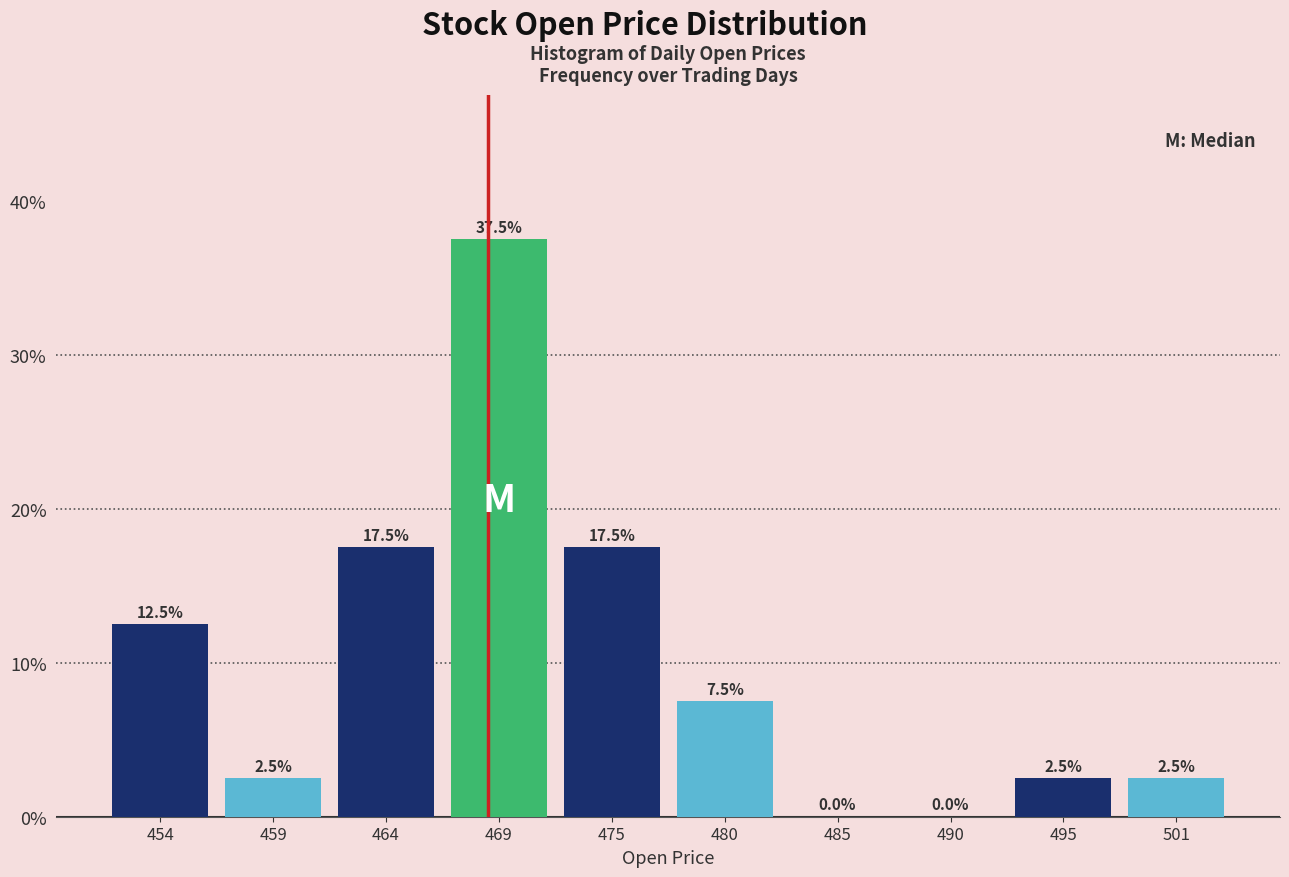

Reading left to right, extract all data points from this chart.

454=12.5	459=2.5	464=17.5	469=37.5	475=17.5	480=7.5	485=0.0	490=0.0	495=2.5	501=2.5